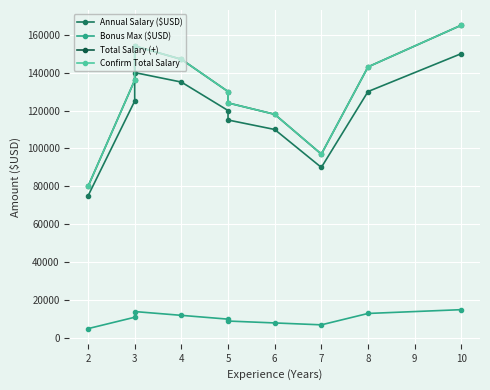

Rank the series at 5 from highest to lowest value.

Total Salary (+), Confirm Total Salary, Annual Salary ($USD), Bonus Max ($USD)